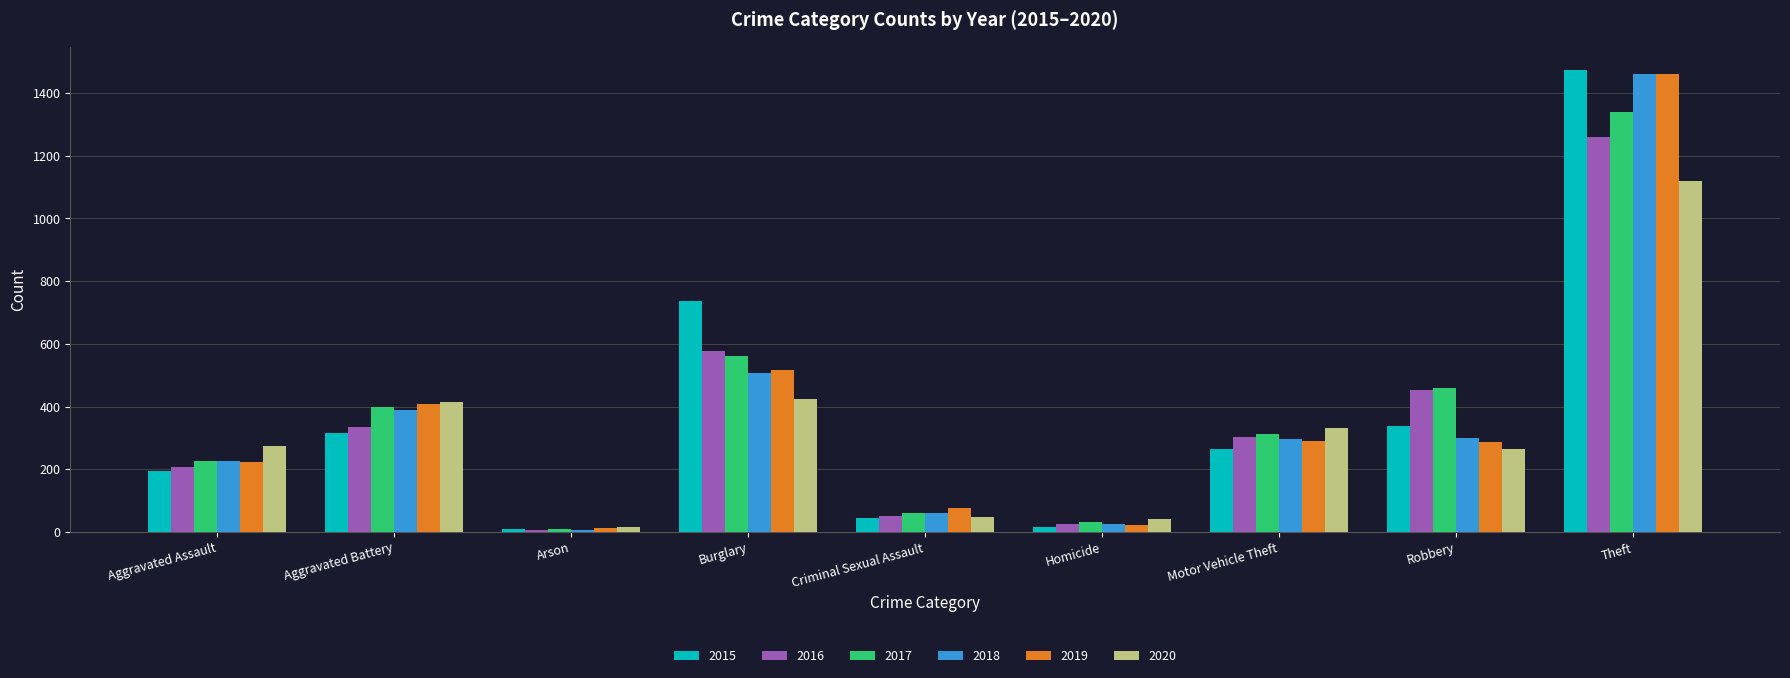

Which category has the highest value across all series?

Theft